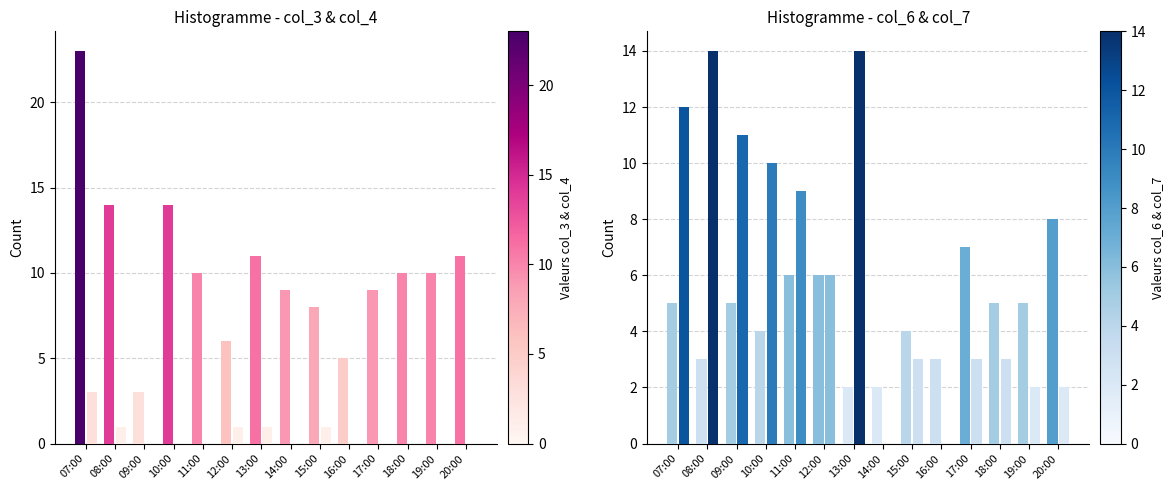

What is the sum of all col_7 values?

89